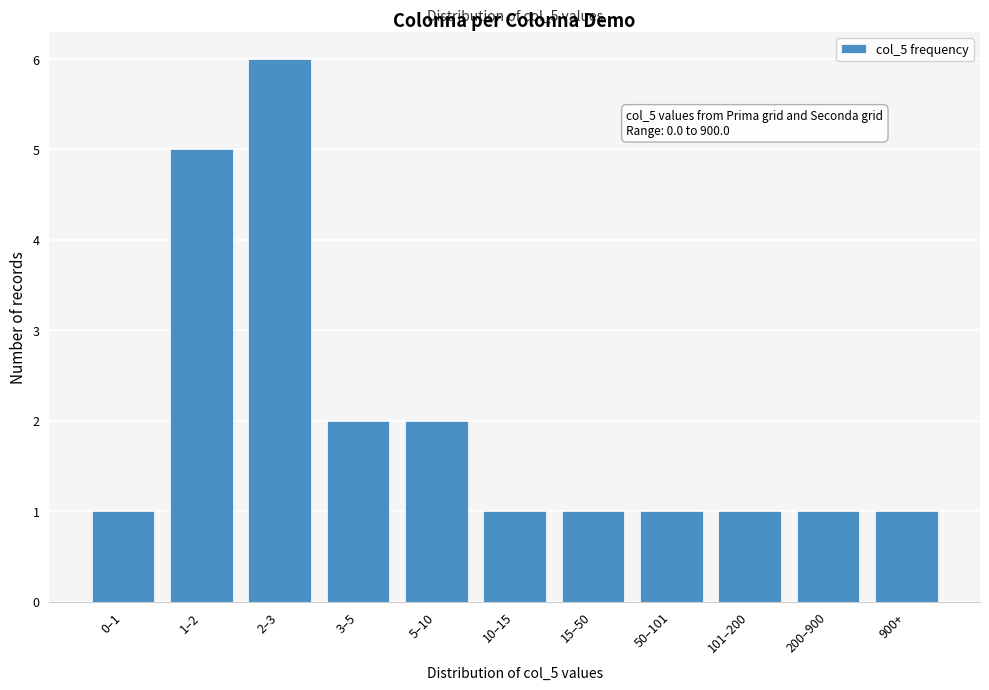

Reading left to right, transcribe all the data shown in this chart.

0–1=1	1–2=5	2–3=6	3–5=2	5–10=2	10–15=1	15–50=1	50–101=1	101–200=1	200–900=1	900+=1